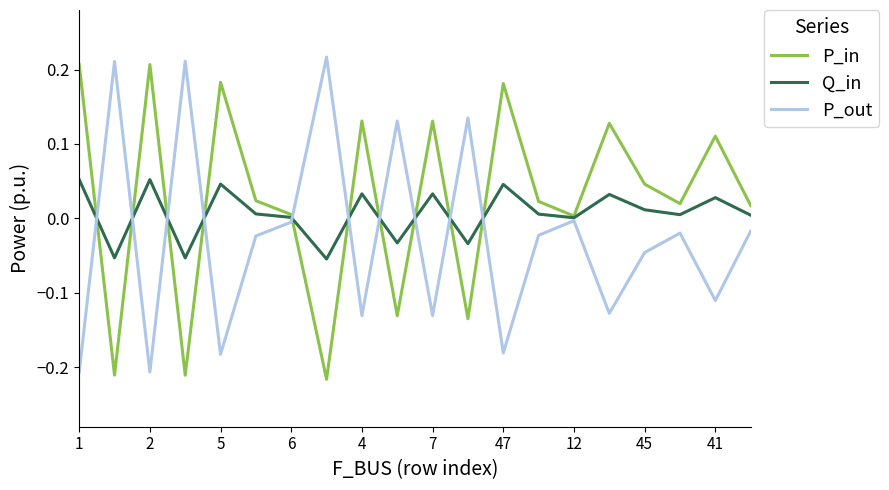

True or false: P_in and P_out intersect in this chart.

True